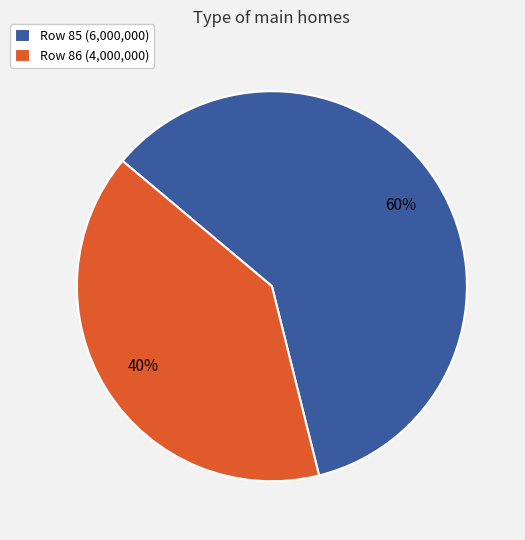

Is the sum of Row 85 (6,000,000) and Row 86 (4,000,000) greater than half?

Yes